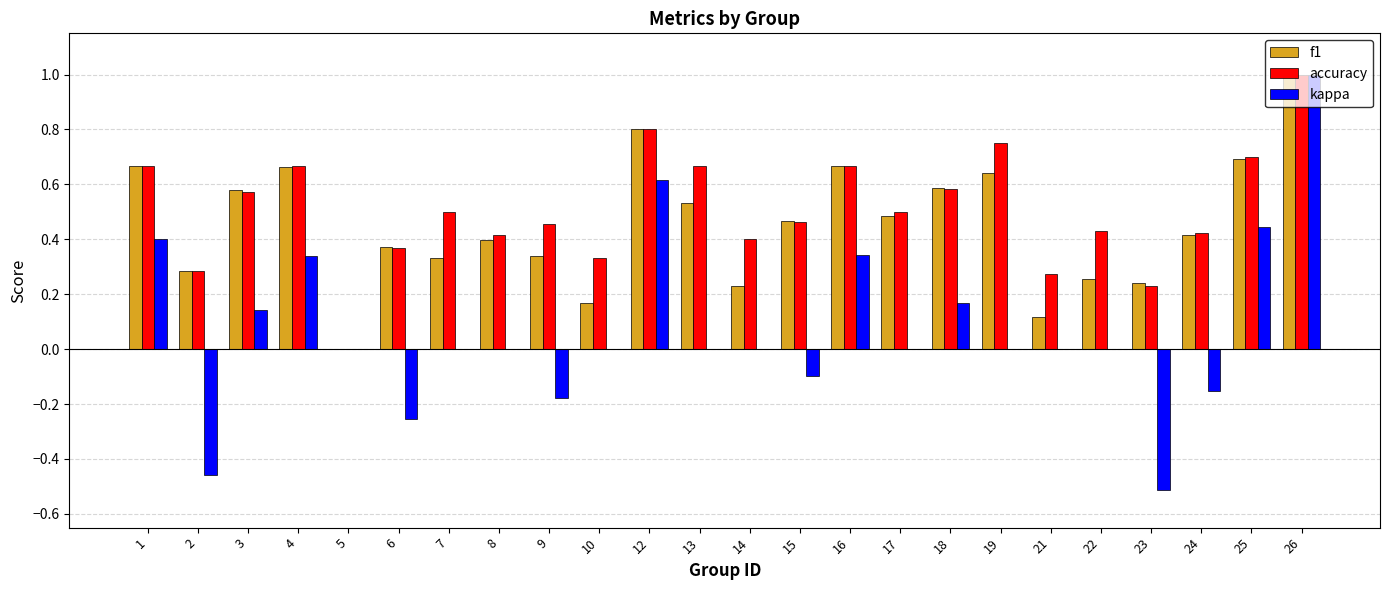

Between 5 and 7, which series saw the biggest shift?

accuracy